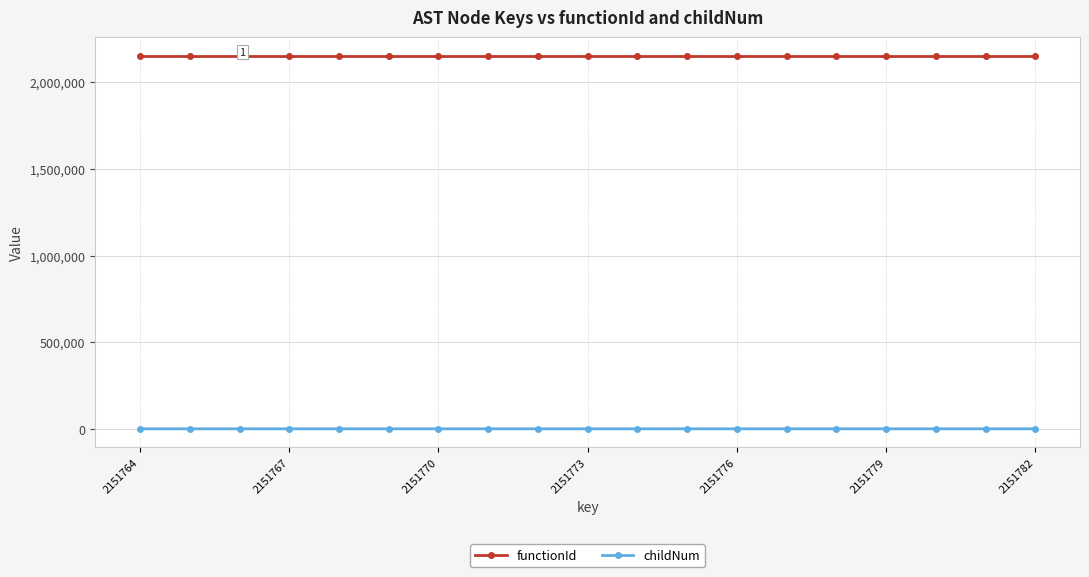

What is the lowest value of the functionId series?

2151763